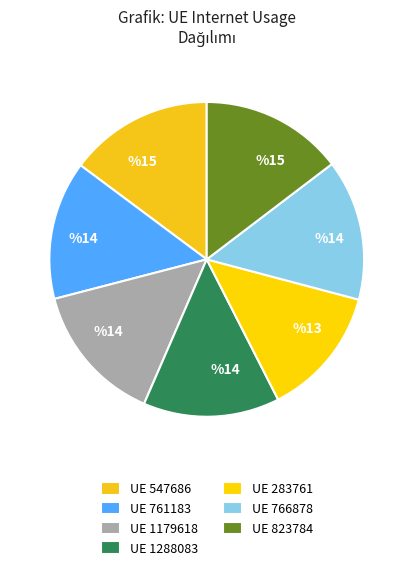

How many slices are in this pie chart?

7